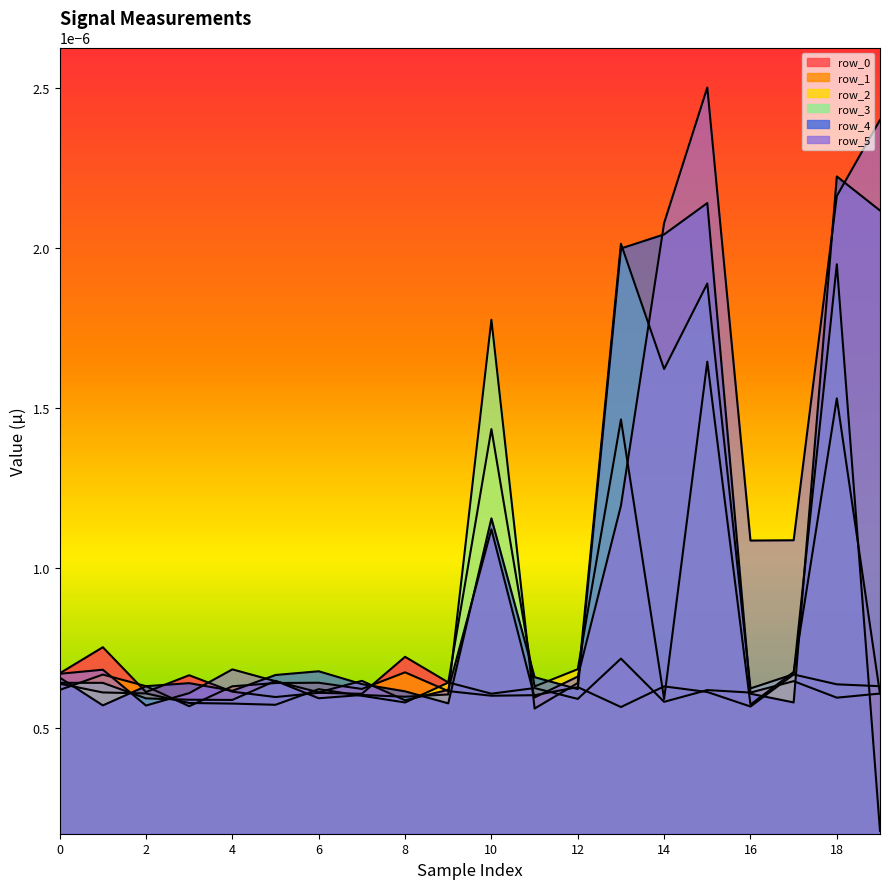

At which label does row_4 reach its peak?

18